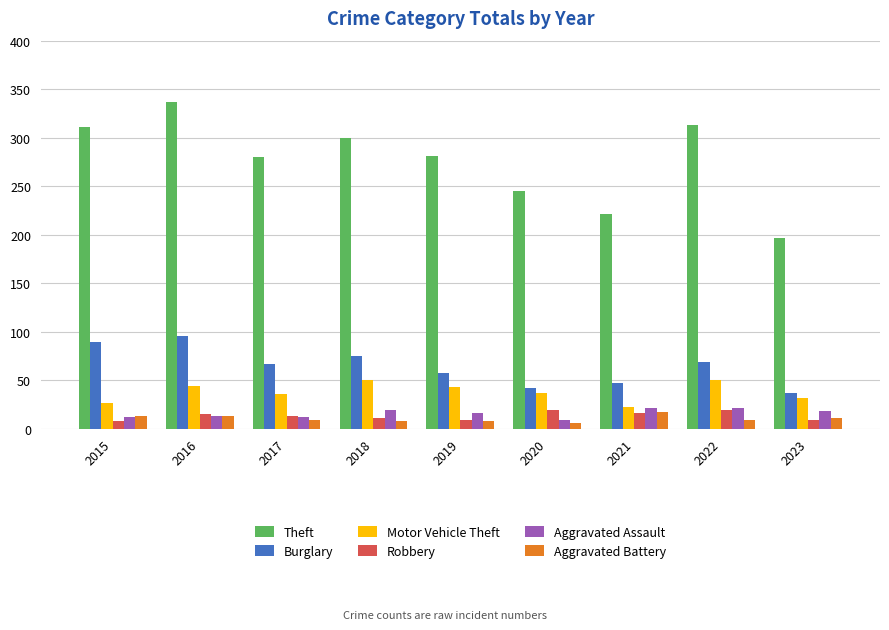

Which series has the largest range (max minus min)?

Theft